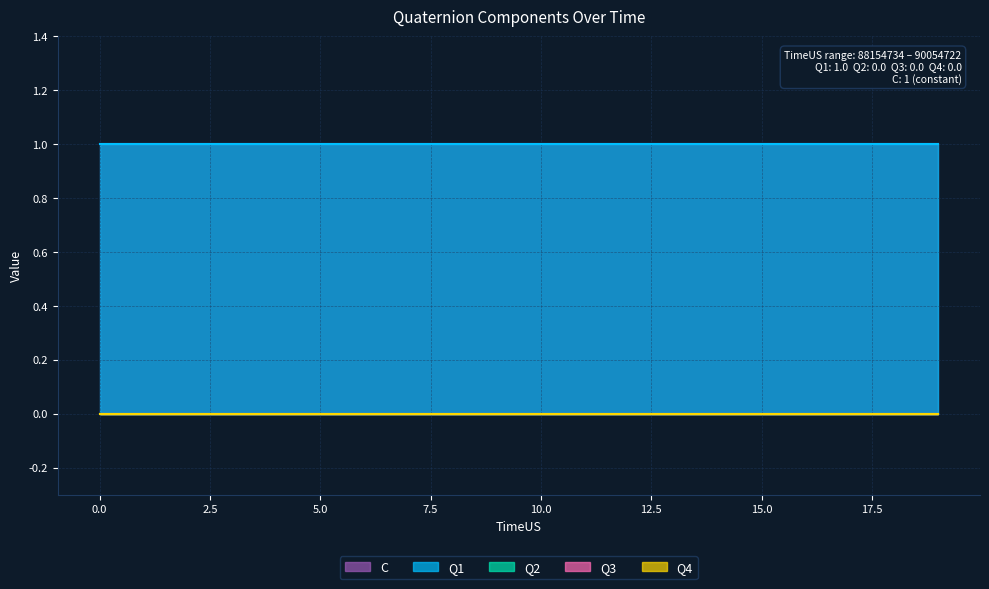

How many categories are shown in the chart?

20